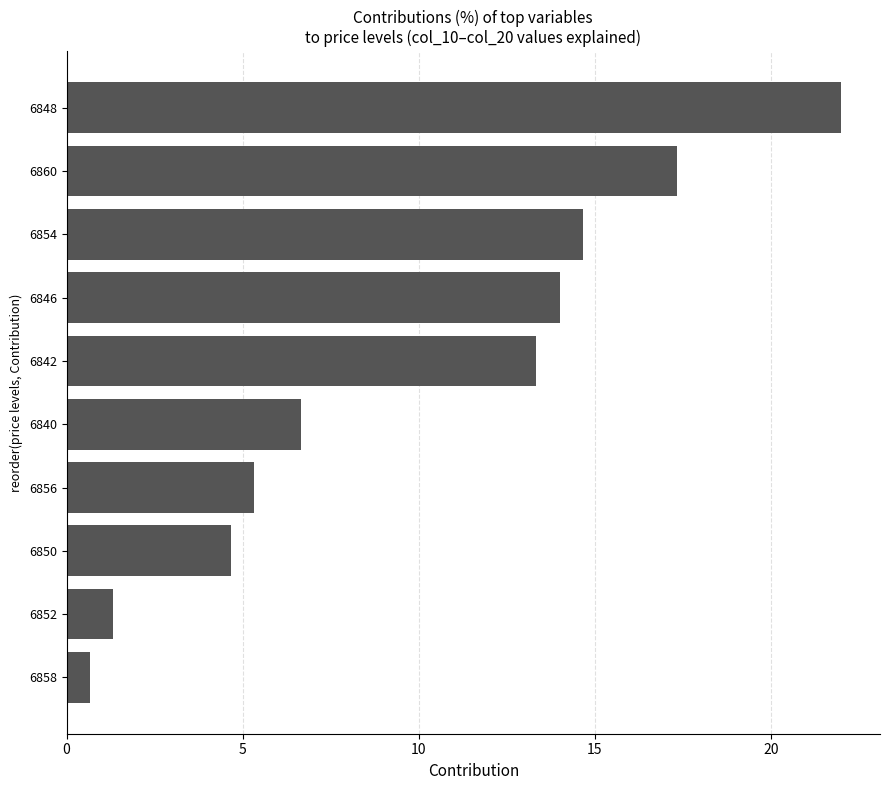

What is the change in value from 6856 to 6850?

-0.7